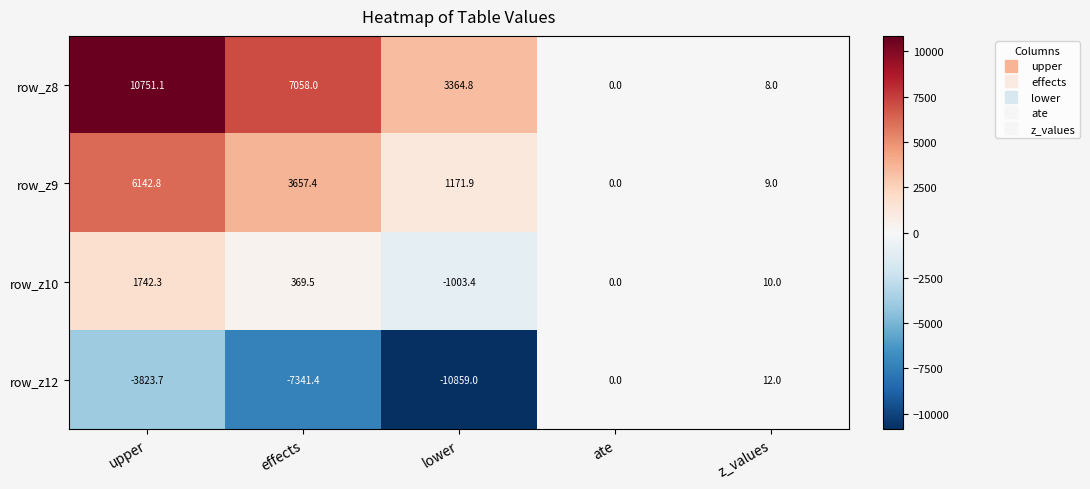

Which series changed the most between upper and lower?

row_z8